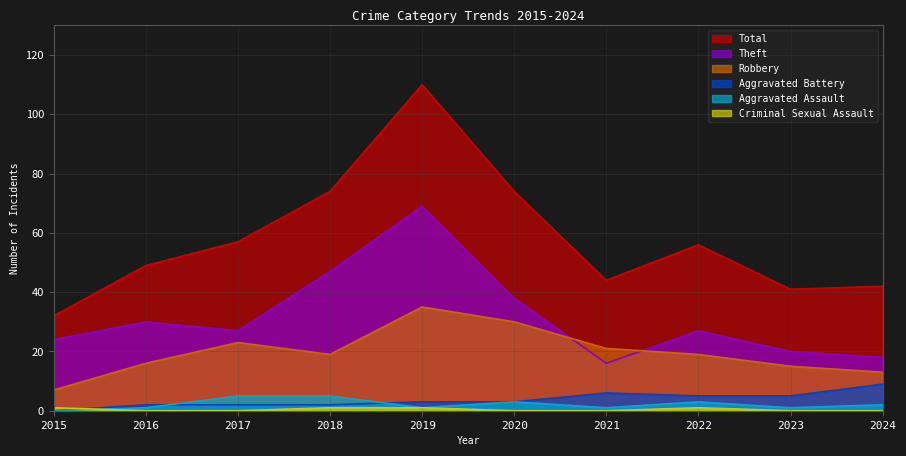

What is the difference between the second highest and minimum values in the Total series?

42